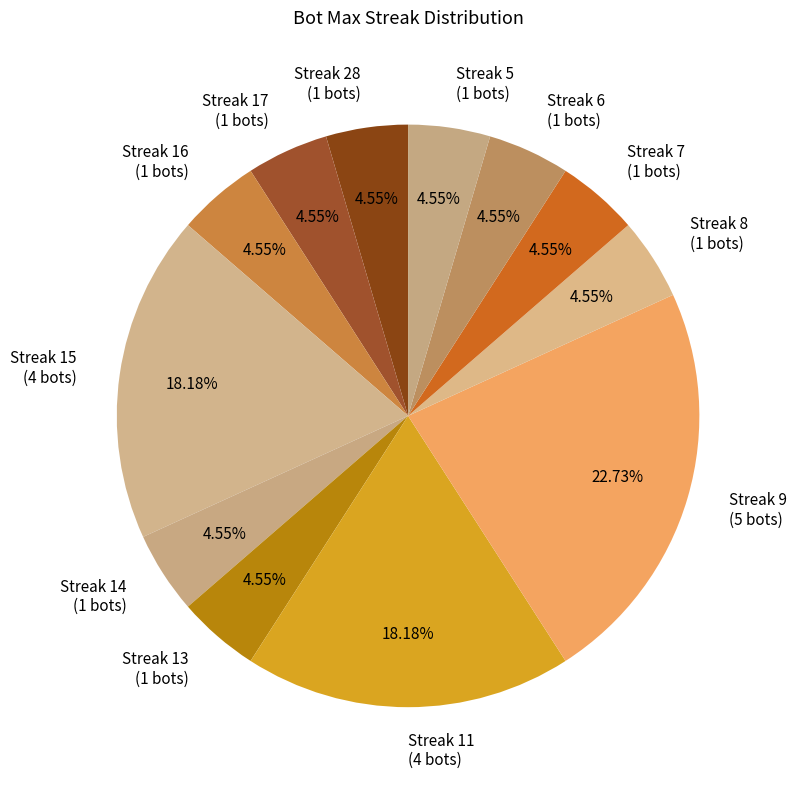

Is the sum of Streak 15 (4 bots) and Streak 8 (1 bots) greater than half?

No